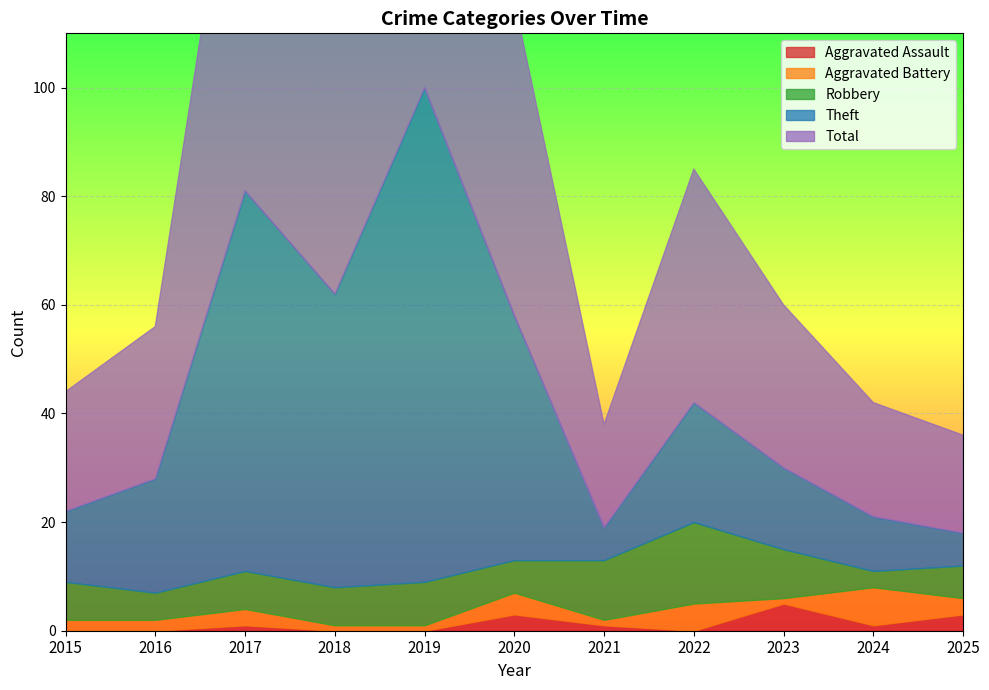

Where is the first local maximum for Aggravated Battery?

2017